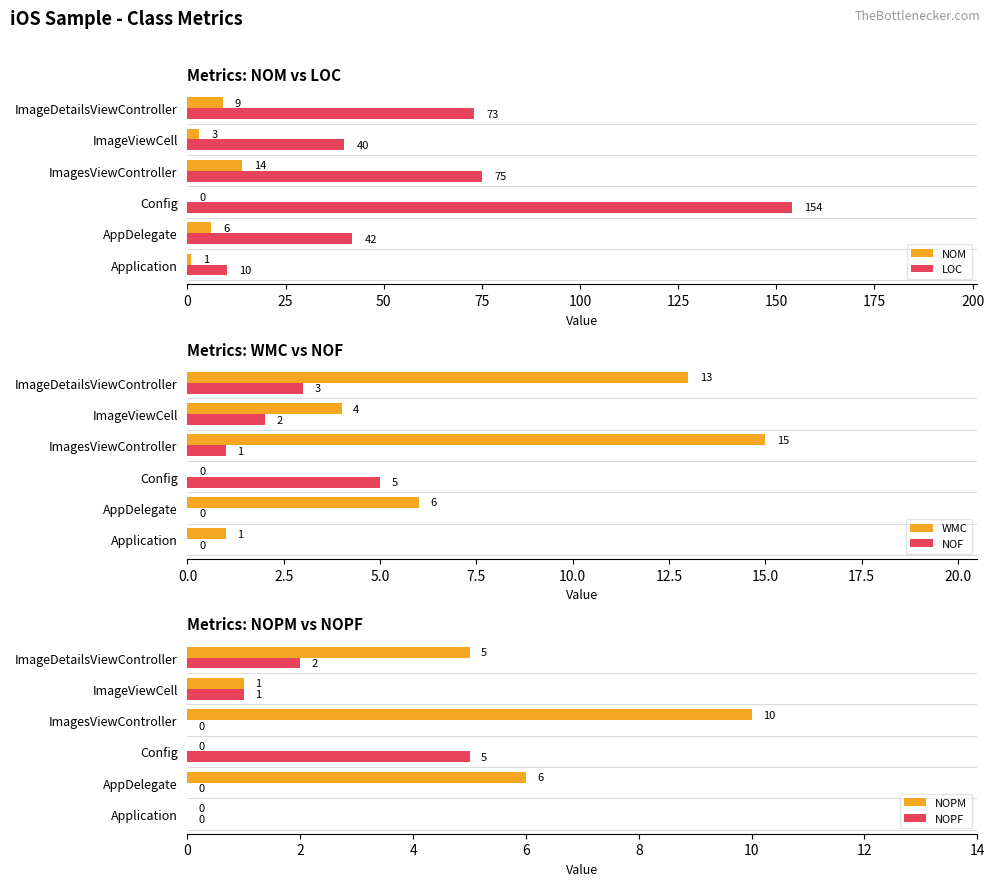

Where is NOM nearest to the value 7?

AppDelegate